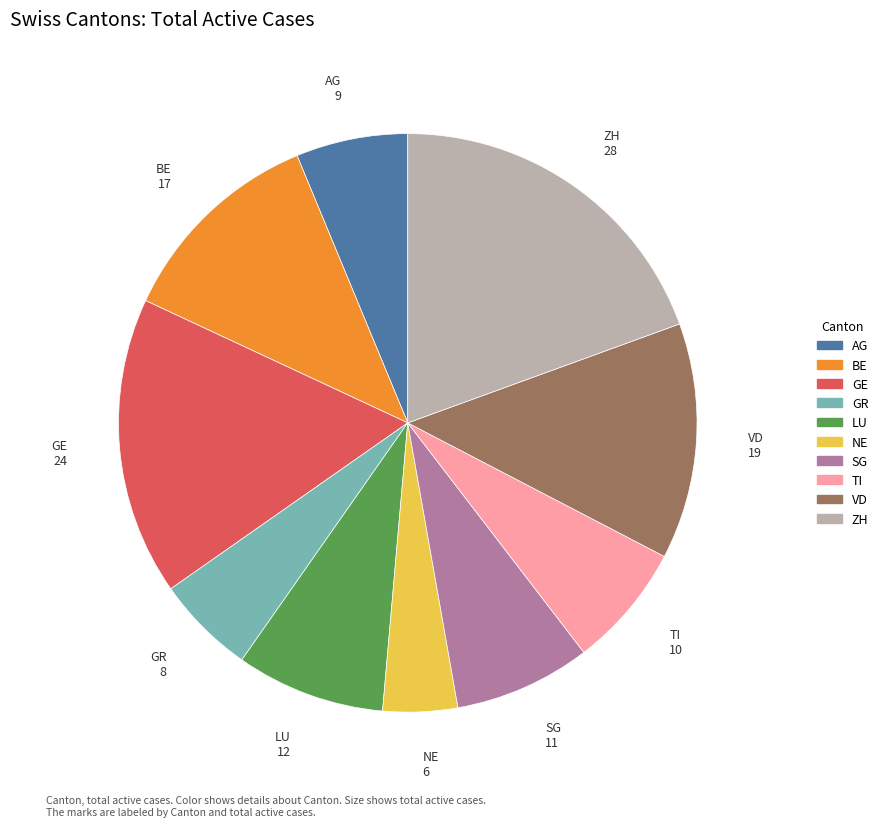

What is the ratio of the value at LU to the value at BE?

0.7